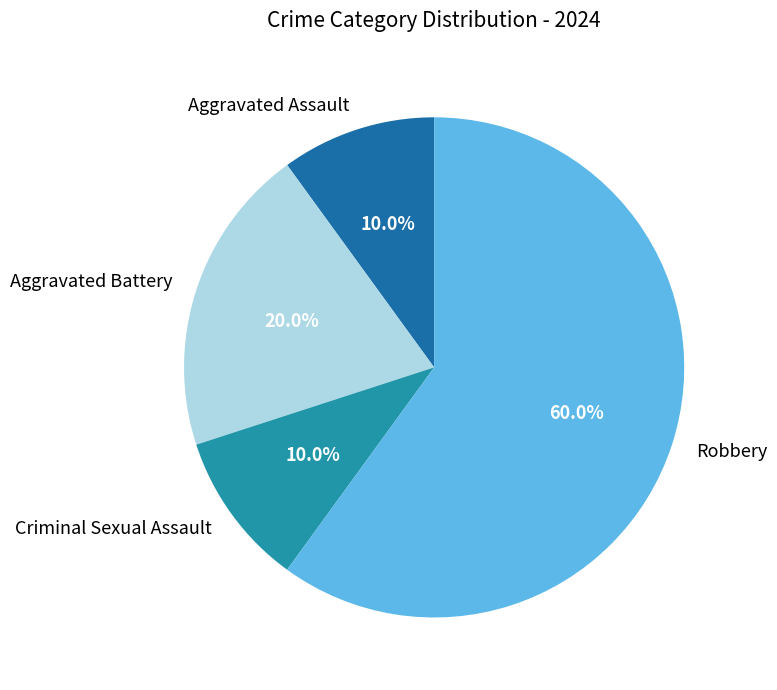

Is Robbery the majority of the pie?

Yes